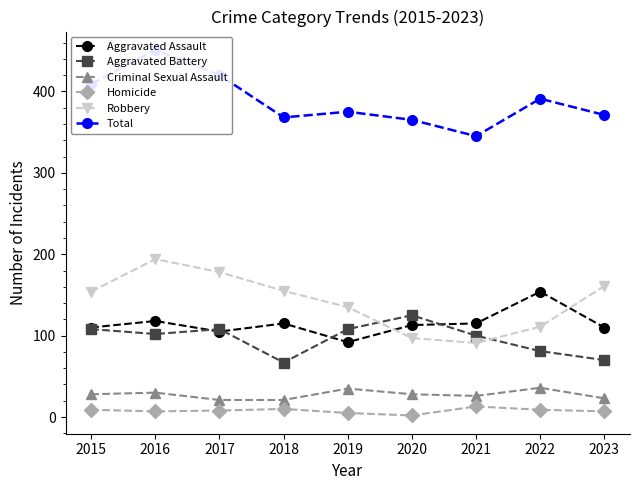

Does the chart have visible grid lines?

No